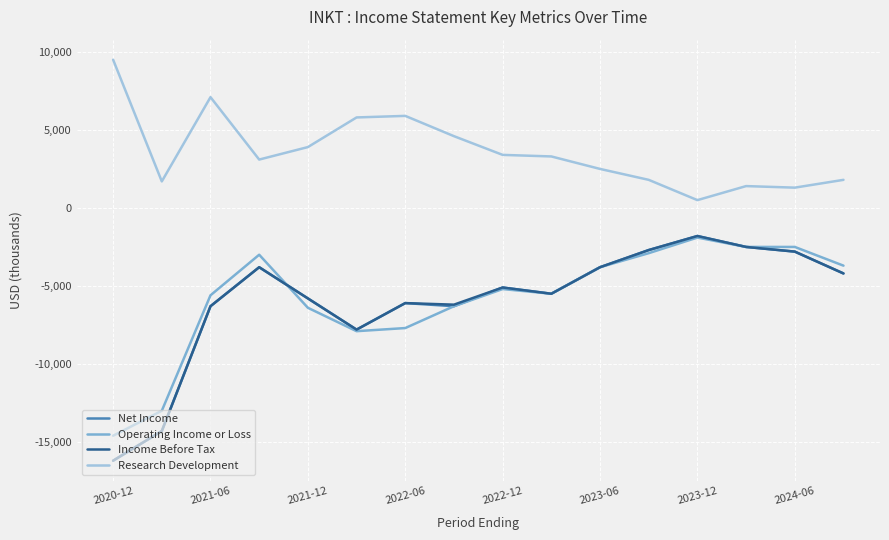

True or false: Net Income and Operating Income or Loss cross at least once.

True